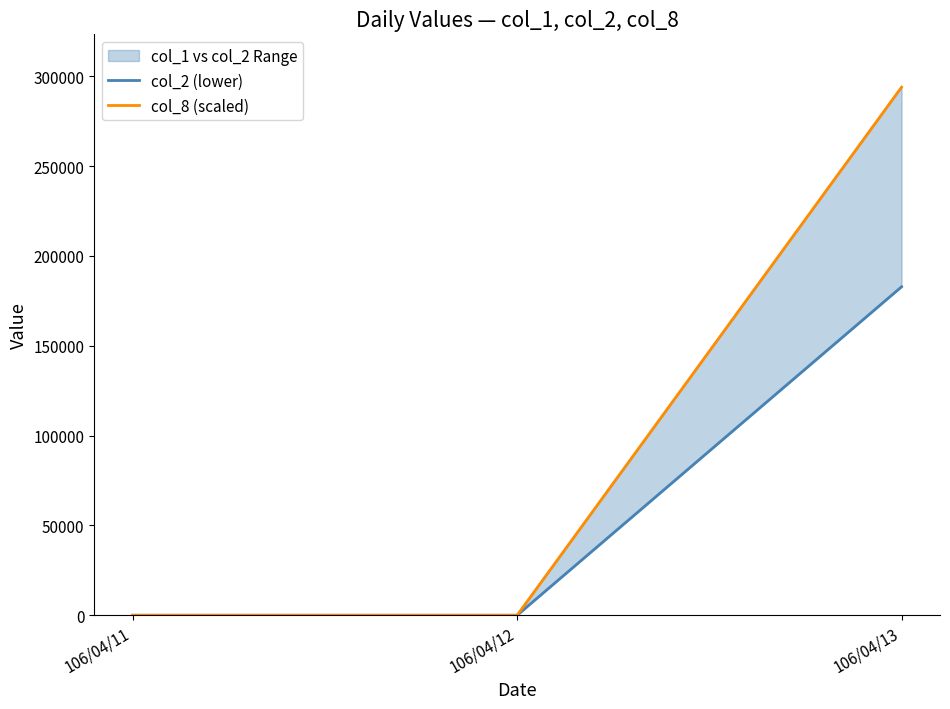

At which category does the chart reach its peak across all series?

106/04/13